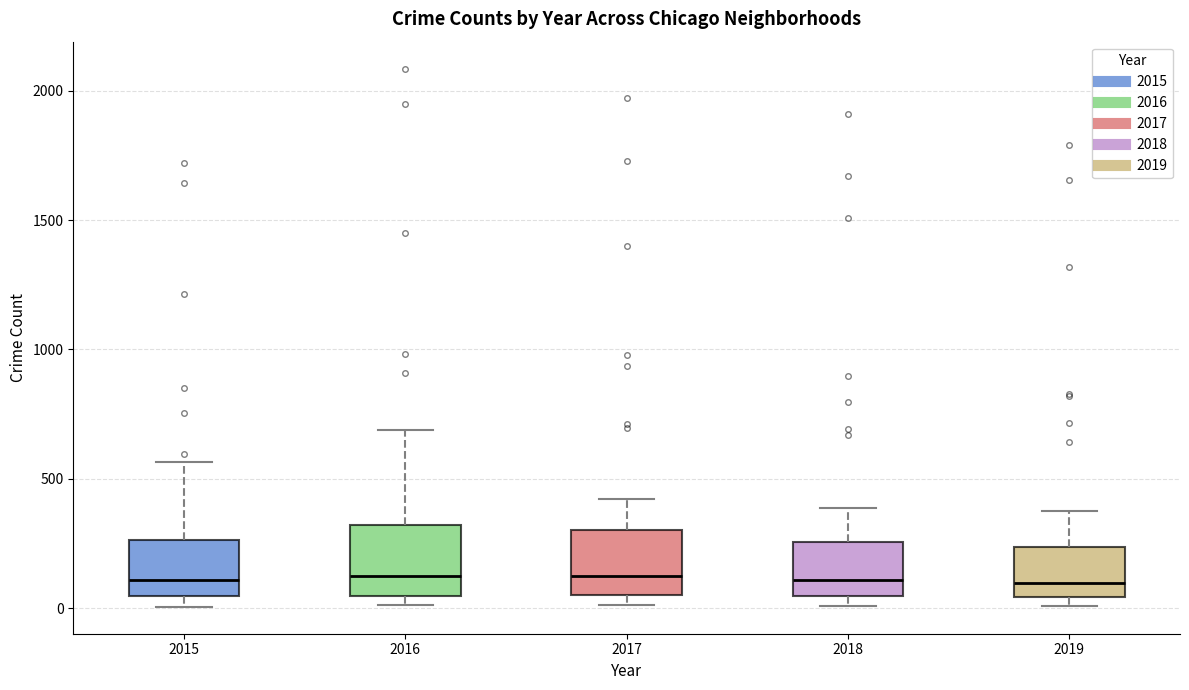

Reading left to right, transcribe this box plot: for each box, give where its median line is, the range the box spans, and where its two whiskers end, as read against the y-axis. The values are not printed on the chart, so give them approximately, as read against the axis.

2015: median 100, box 50 to 250, whiskers 0 to 550
2016: median 150, box 50 to 300, whiskers 0 to 700
2017: median 100, box 50 to 300, whiskers 0 to 400
2018: median 100, box 50 to 250, whiskers 0 to 400
2019: median 100, box 50 to 250, whiskers 0 to 400